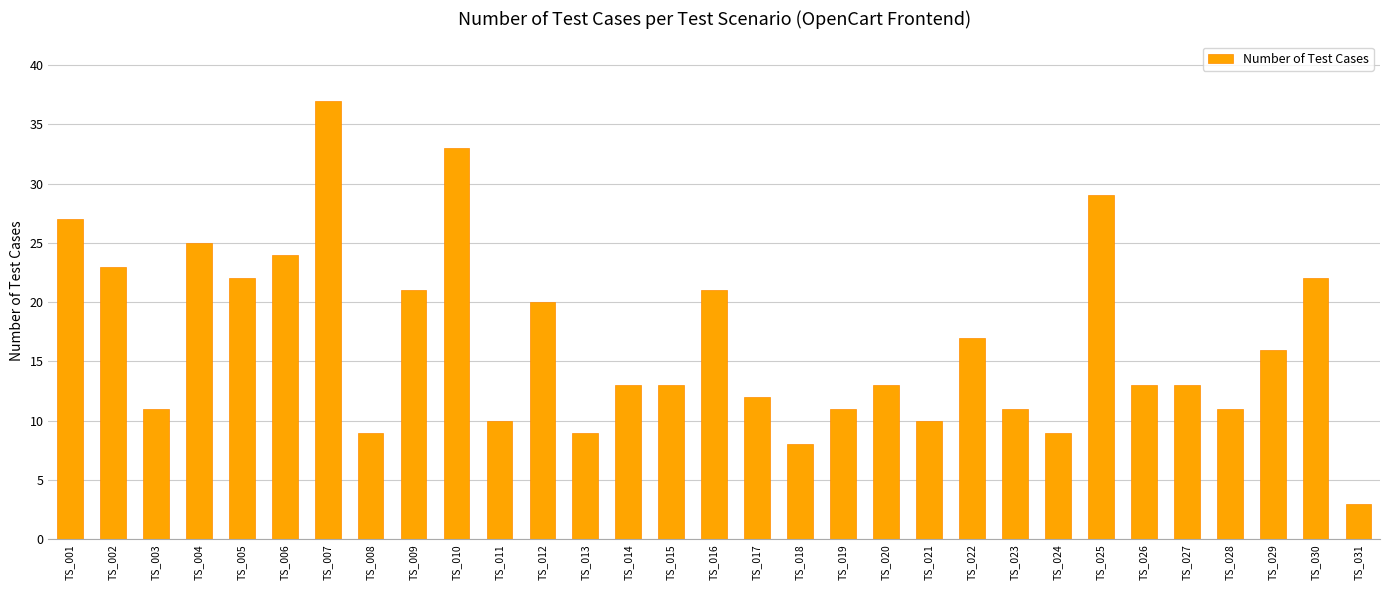

Approximately how many times larger is the value at TS_008 compared to TS_022?

0.5